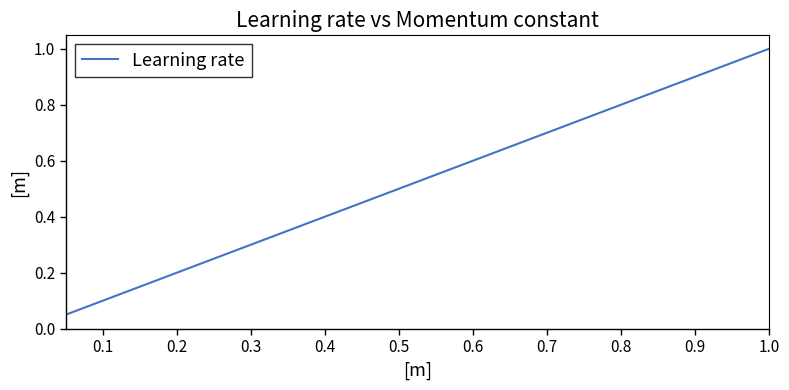

What is the maximum value shown in the chart?

1.0